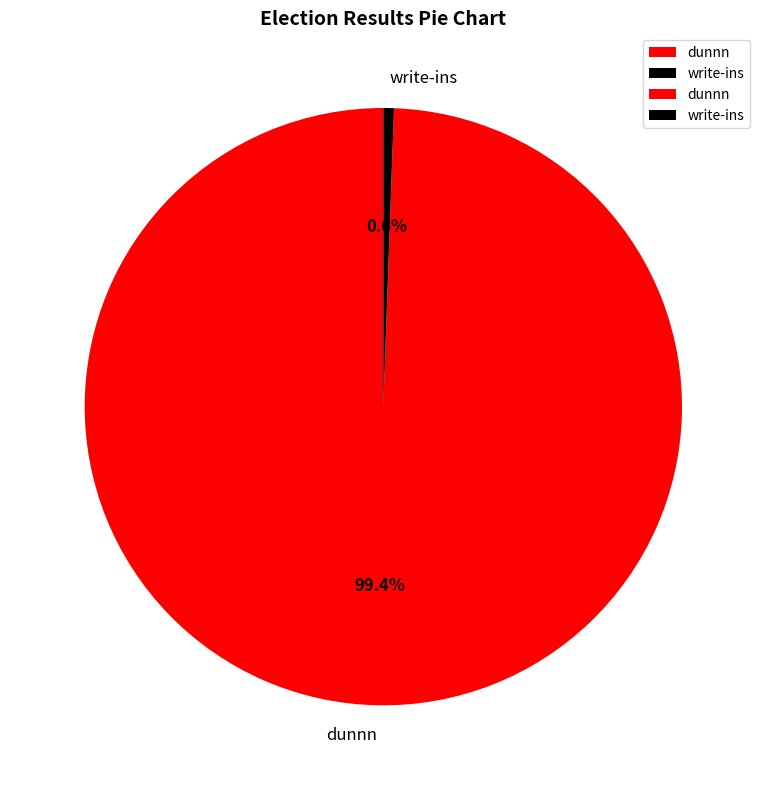

Does dunnn represent more than half of the total?

Yes